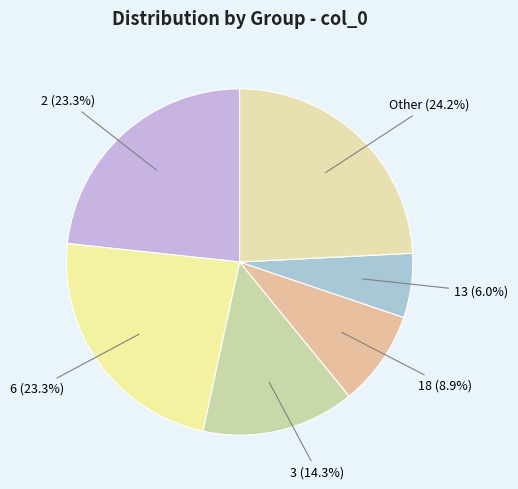

To the nearest percent, what is the difference between the largest and smallest slice percentages?

18%